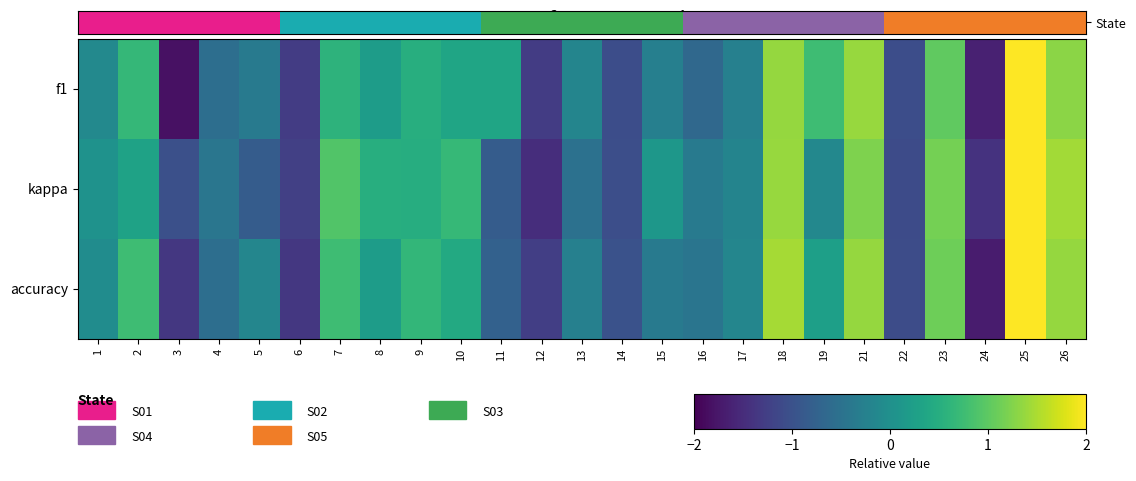

At which category is the sum across all series the highest?

25